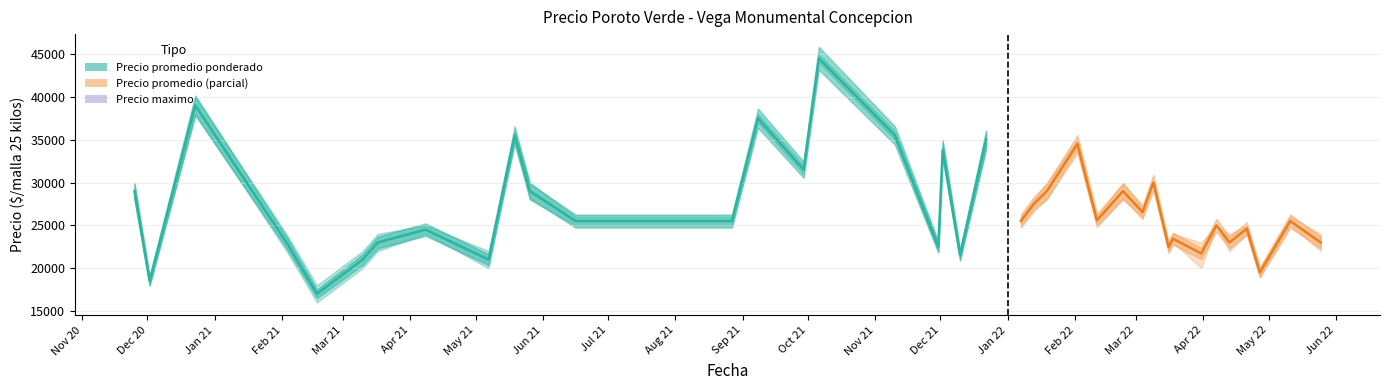

How many values in the Precio maximo series exceed 26000?

17